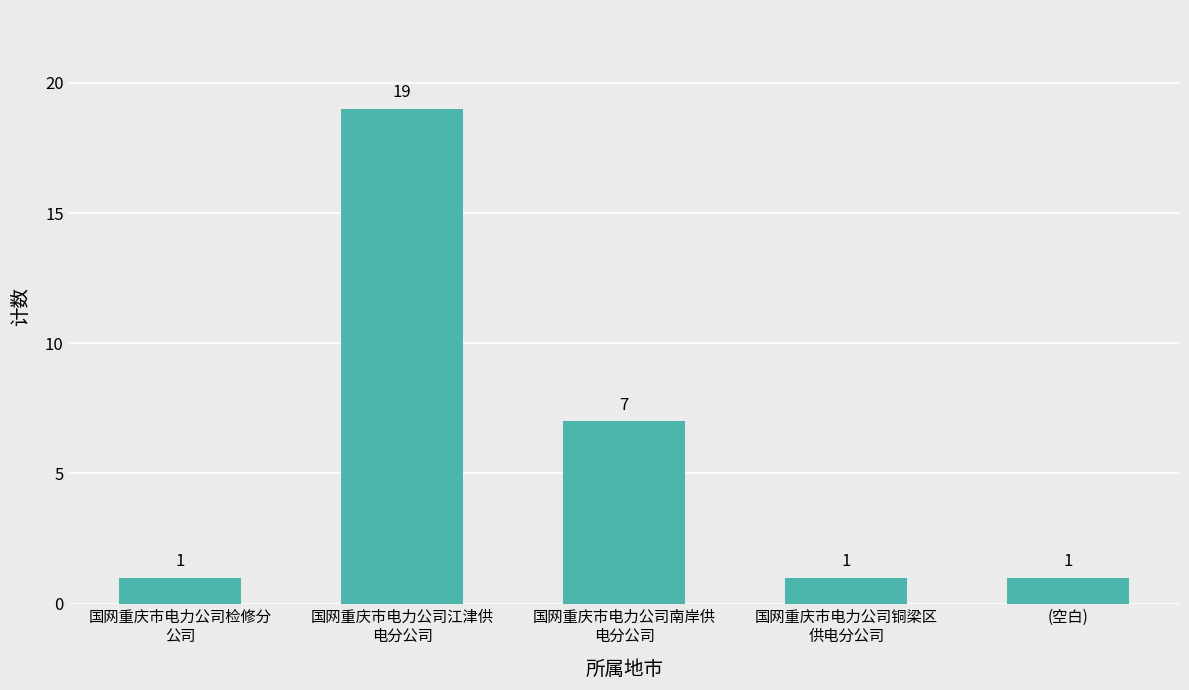

Are the bars horizontal?

No